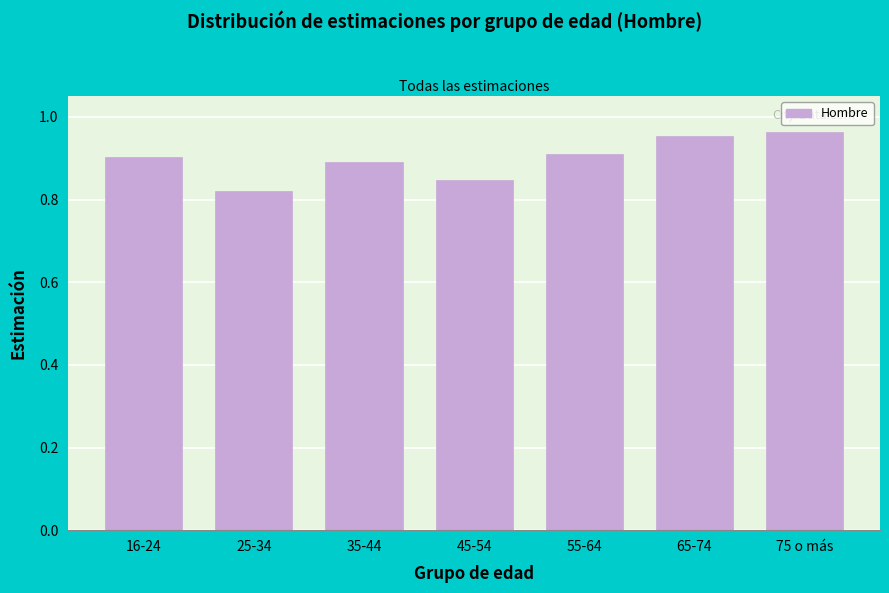

What is the label of the 4th bar from the left?

45-54